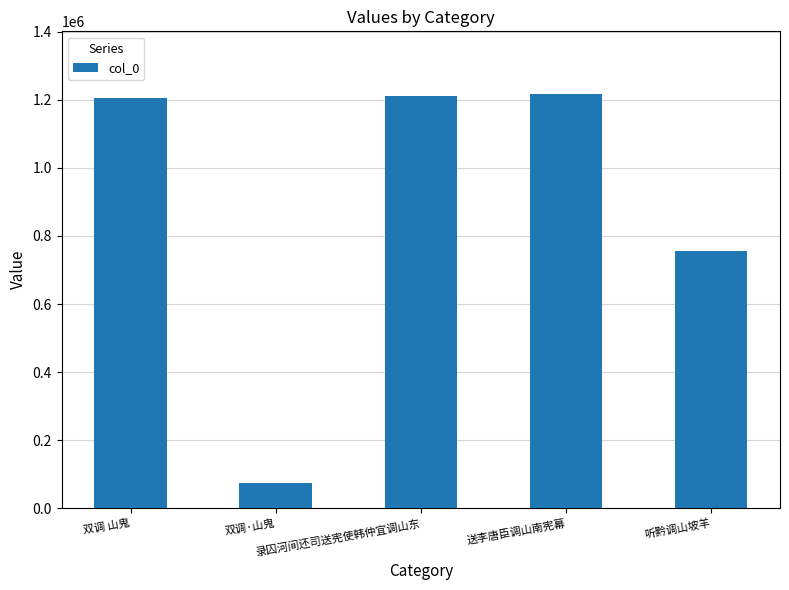

What is the change in value from 双调·山鬼 to 录囚河间还司送宪使韩仲宜调山东?

+1136634